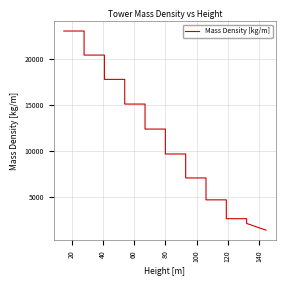

What is the difference between the maximum and minimum values?

21655.4